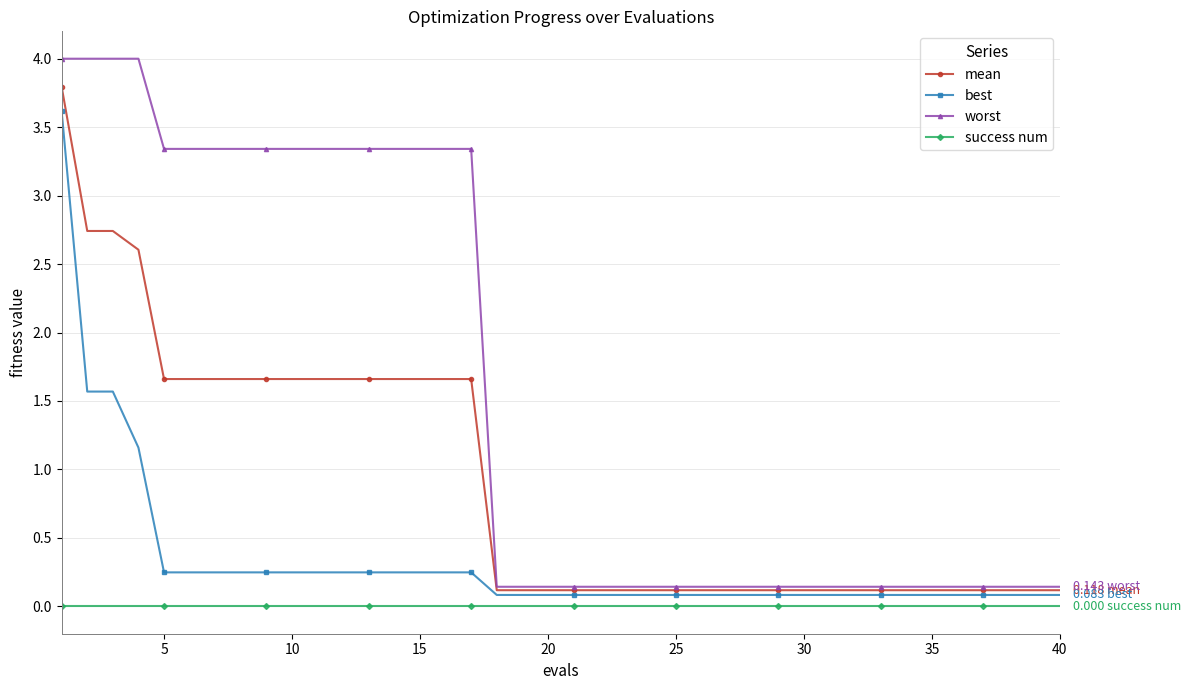

True or false: success num and mean intersect in this chart.

False